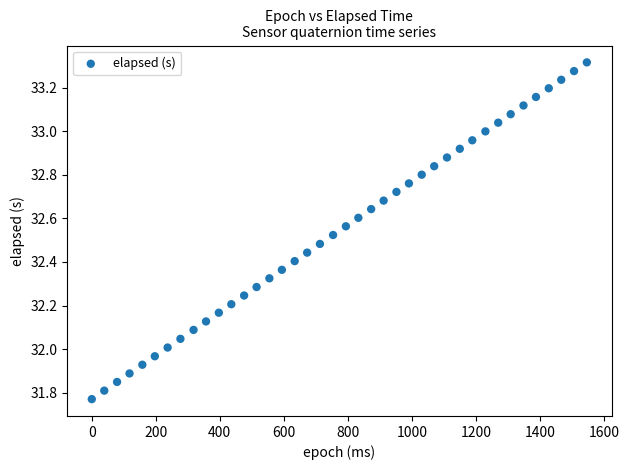

How many data points are displayed?

40